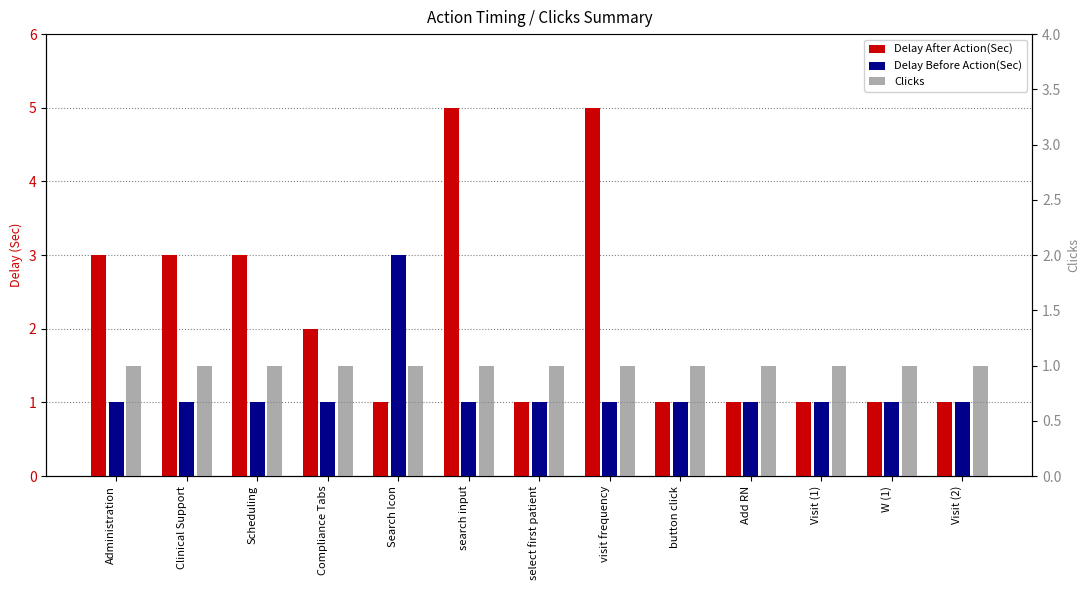

Which has a higher value, button click or Search Icon?

button click